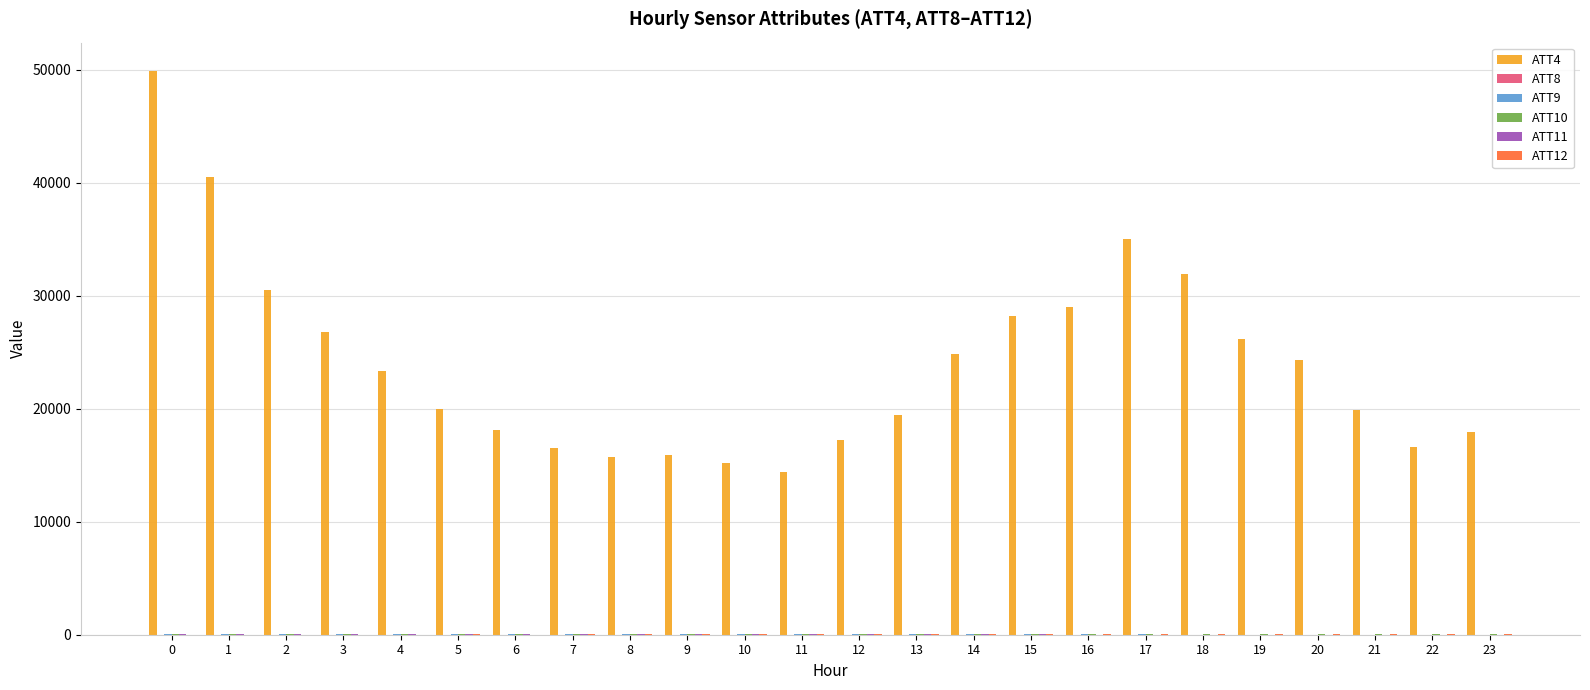

Which series has the largest total across all categories?

ATT4